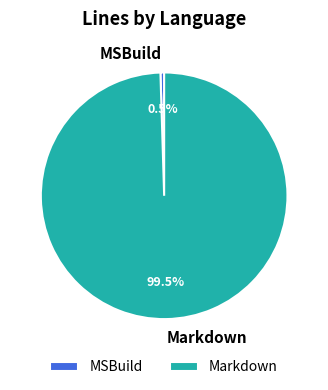

What portion of the pie excludes MSBuild?

99.5%